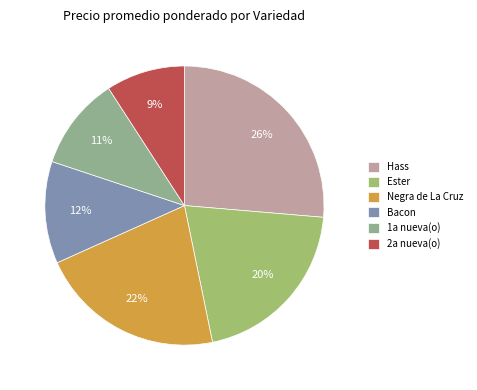

To the nearest percent, what portion does Ester represent?

20%